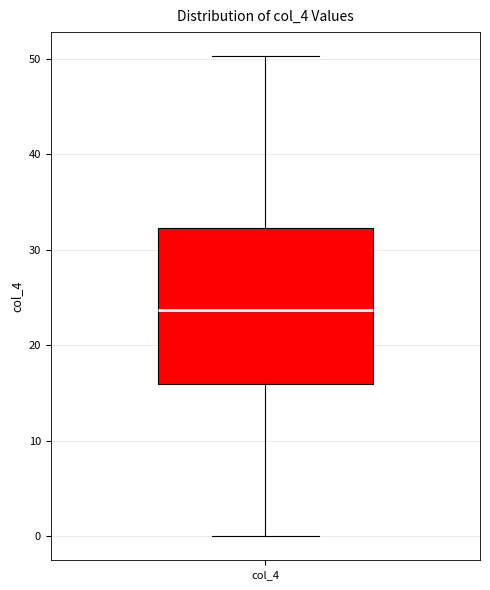

Where does the lower whisker of the box for col_4 end on the y-axis? The values are not printed on the chart, so give them approximately, as read against the axis.

0